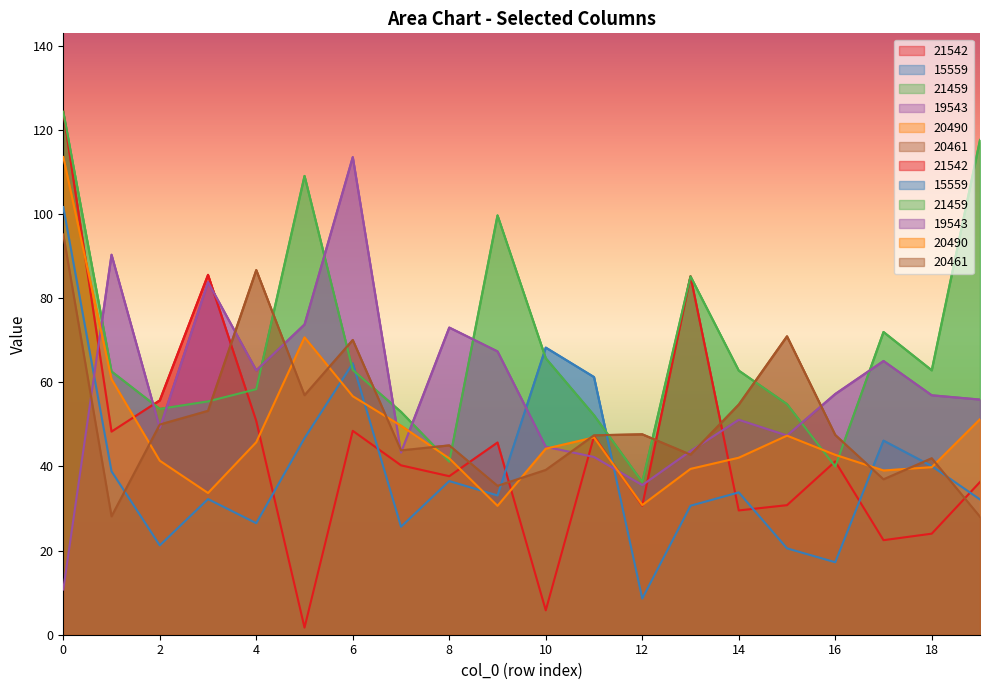

How many lines are shown in the chart?

6